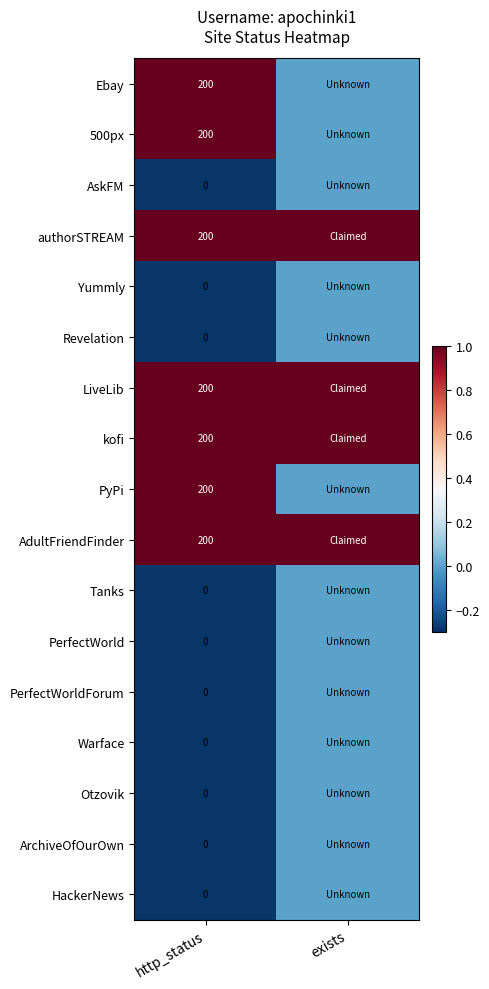

What is the spread (max minus min) of values at http_status?

200